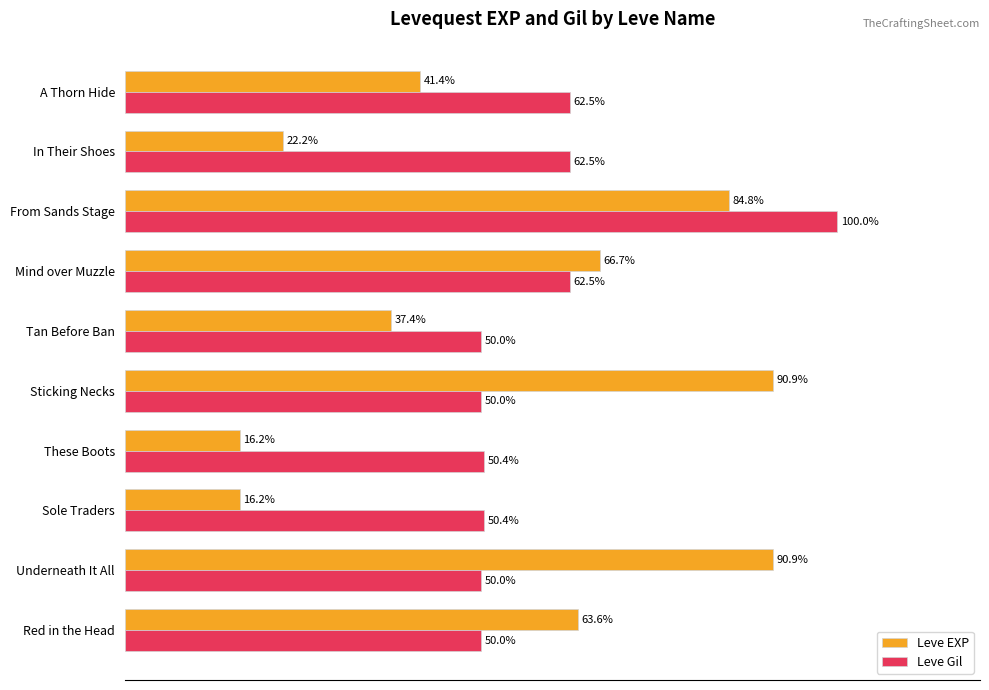

Rank the series by their maximum value, from lowest to highest.

Leve EXP, Leve Gil